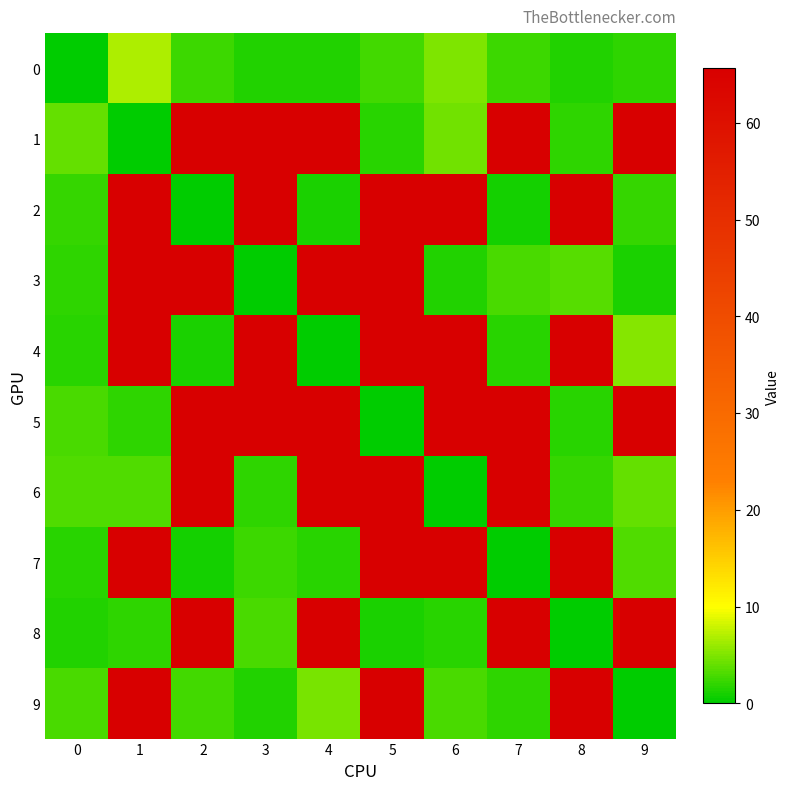

Reading right to left, what are all the values shown in this chart?

0: 9=1.9	8=1.5	7=2.4	6=4.9	5=2.7	4=1.5	3=1.4	2=2.5	1=6.7	0=0.0
1: 9=65.6	8=2.0	7=65.6	6=4.4	5=1.7	4=65.6	3=65.6	2=65.6	1=0.0	0=4.1
2: 9=2.3	8=65.6	7=1.0	6=65.6	5=65.6	4=1.1	3=65.6	2=0.0	1=65.6	0=2.2
3: 9=1.2	8=3.6	7=3.0	6=1.4	5=65.6	4=65.6	3=0.0	2=65.6	1=65.6	0=2.0
4: 9=5.3	8=65.6	7=1.8	6=65.6	5=65.6	4=0.0	3=65.6	2=1.3	1=65.6	0=1.7
5: 9=65.6	8=1.6	7=65.6	6=65.6	5=0.0	4=65.6	3=65.6	2=65.6	1=1.8	0=2.9
6: 9=4.0	8=2.1	7=65.6	6=0.0	5=65.6	4=65.6	3=2.0	2=65.6	1=3.1	0=3.2
7: 9=3.3	8=65.6	7=0.0	6=65.6	5=65.6	4=1.7	3=2.5	2=0.9	1=65.6	0=1.8
8: 9=65.6	8=0.0	7=65.6	6=1.7	5=1.2	4=65.6	3=3.0	2=65.6	1=1.8	0=1.5
9: 9=0.0	8=65.6	7=1.8	6=3.1	5=65.6	4=4.7	3=1.4	2=2.7	1=65.6	0=2.9